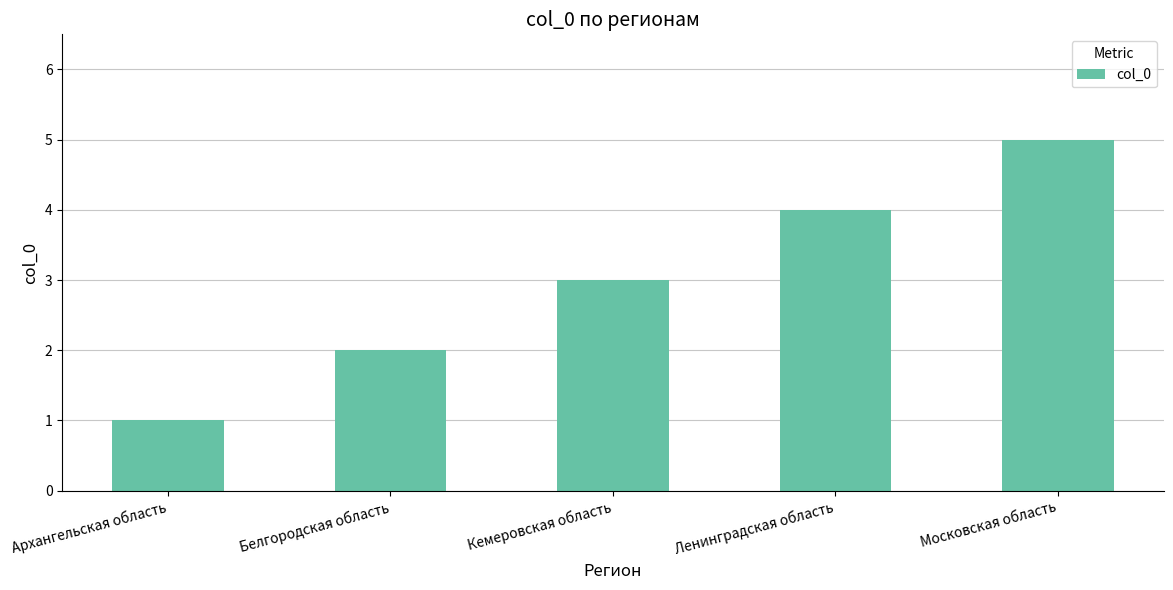

Count the number of data series in this chart.

1